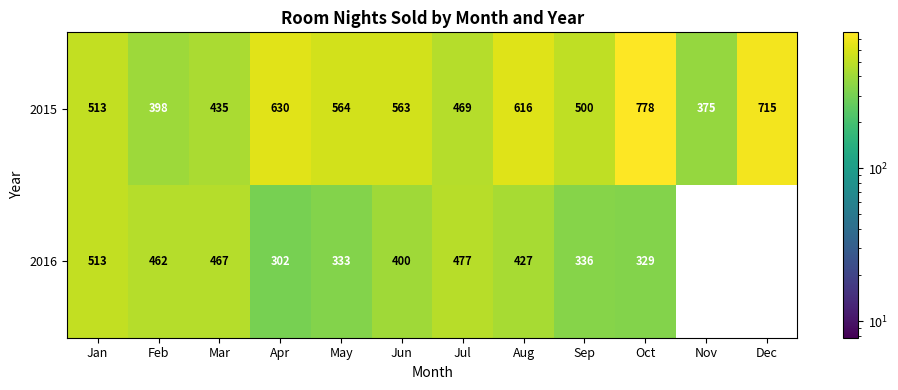

Which series has the widest spread of values?

2016